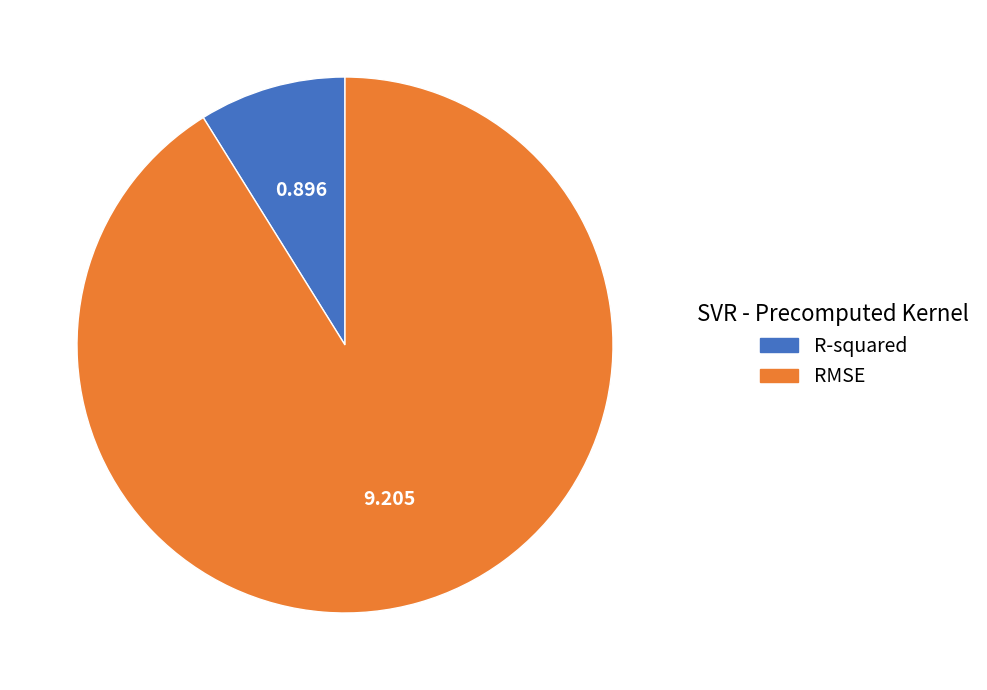

Which slice is the smallest?

R-squared